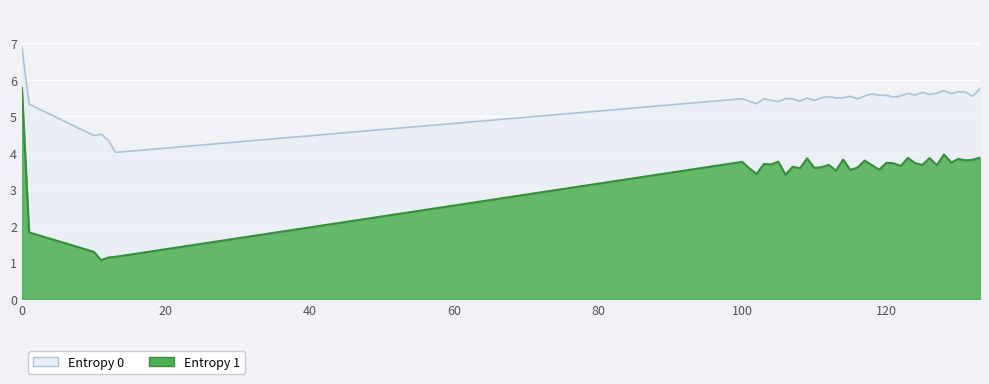

What are all the series names shown in the legend?

Entropy 0, Entropy 1